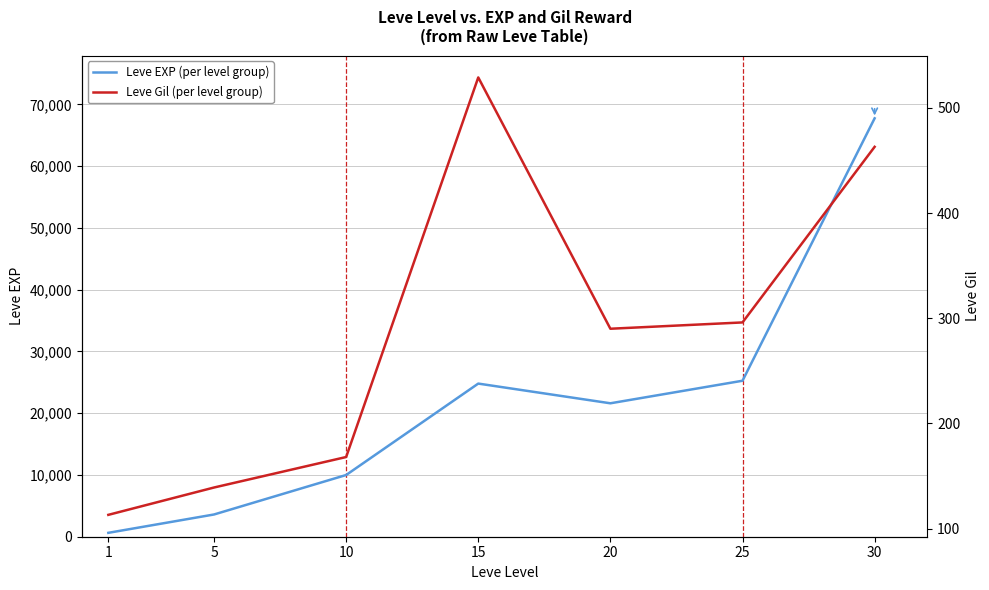

How many categories are shown in the chart?

7